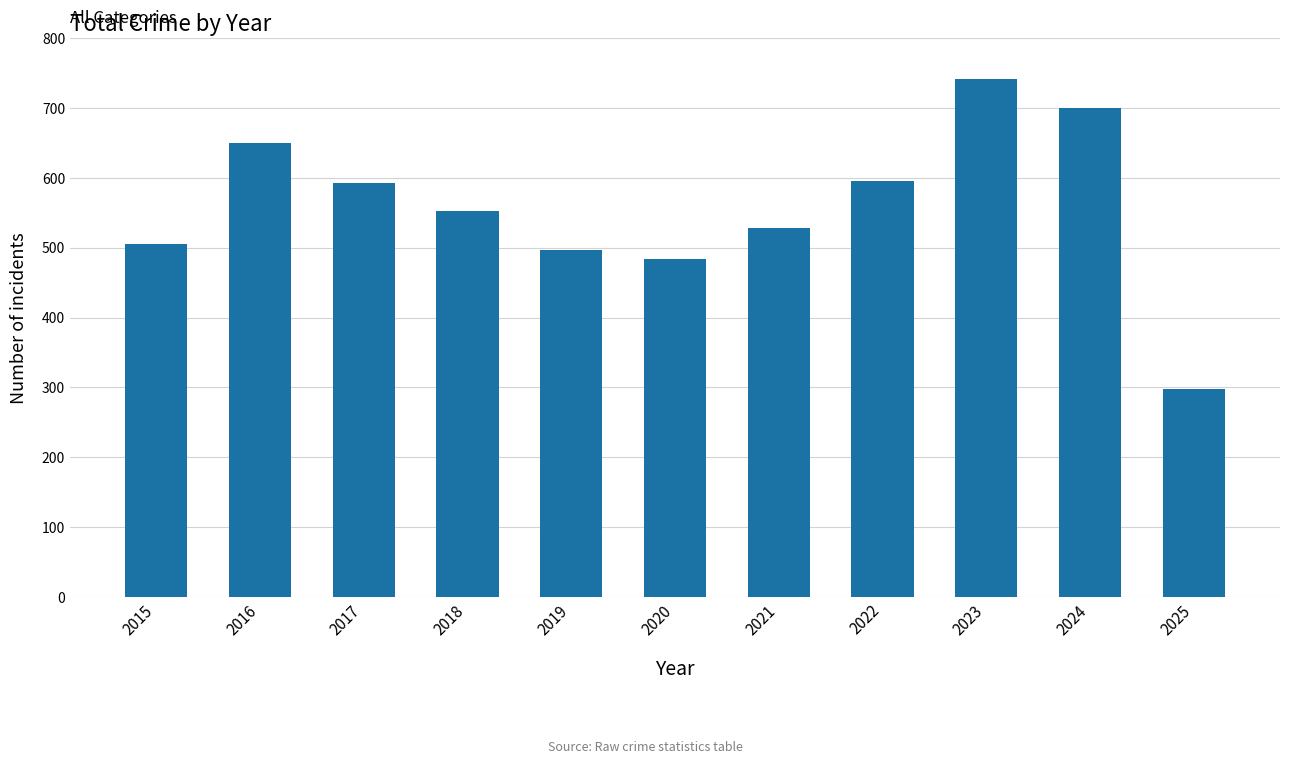

What is the maximum value shown in the chart?

741